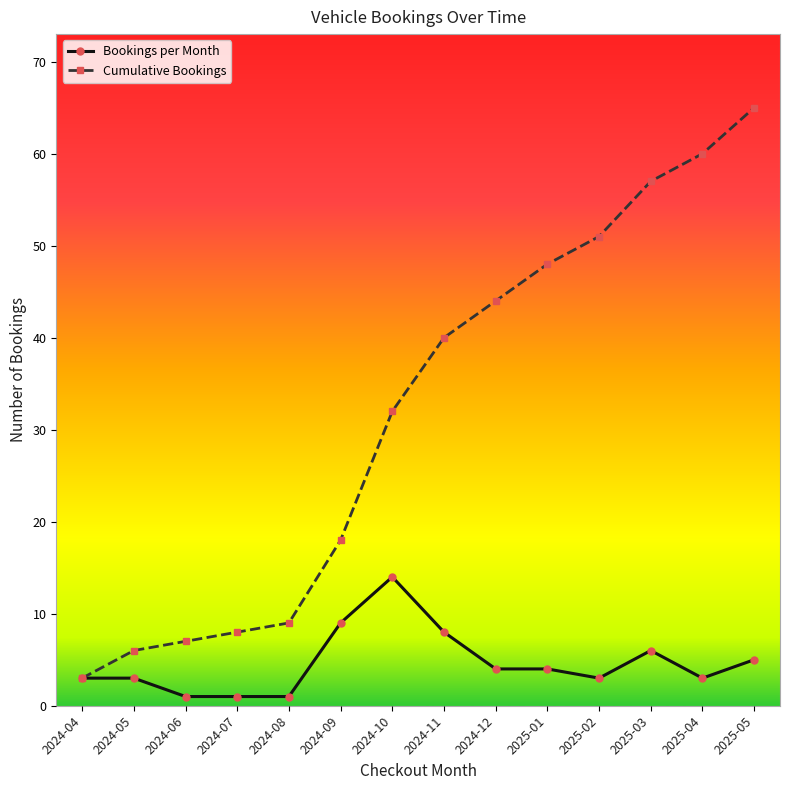

The Cumulative Bookings series shows 105 at 2025-05. True or false?

False